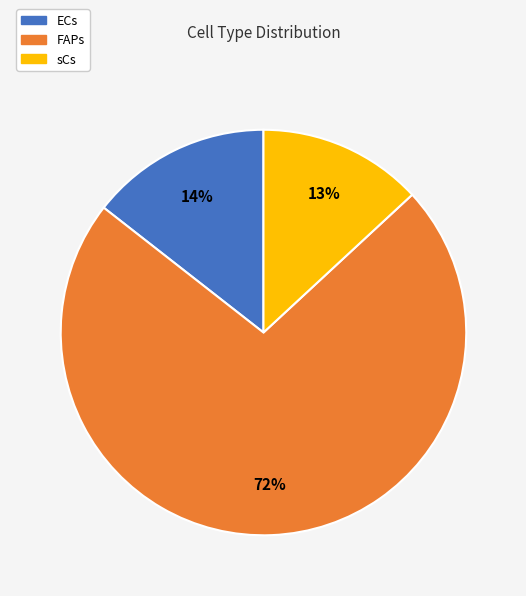

What is the largest slice in the pie chart?

FAPs